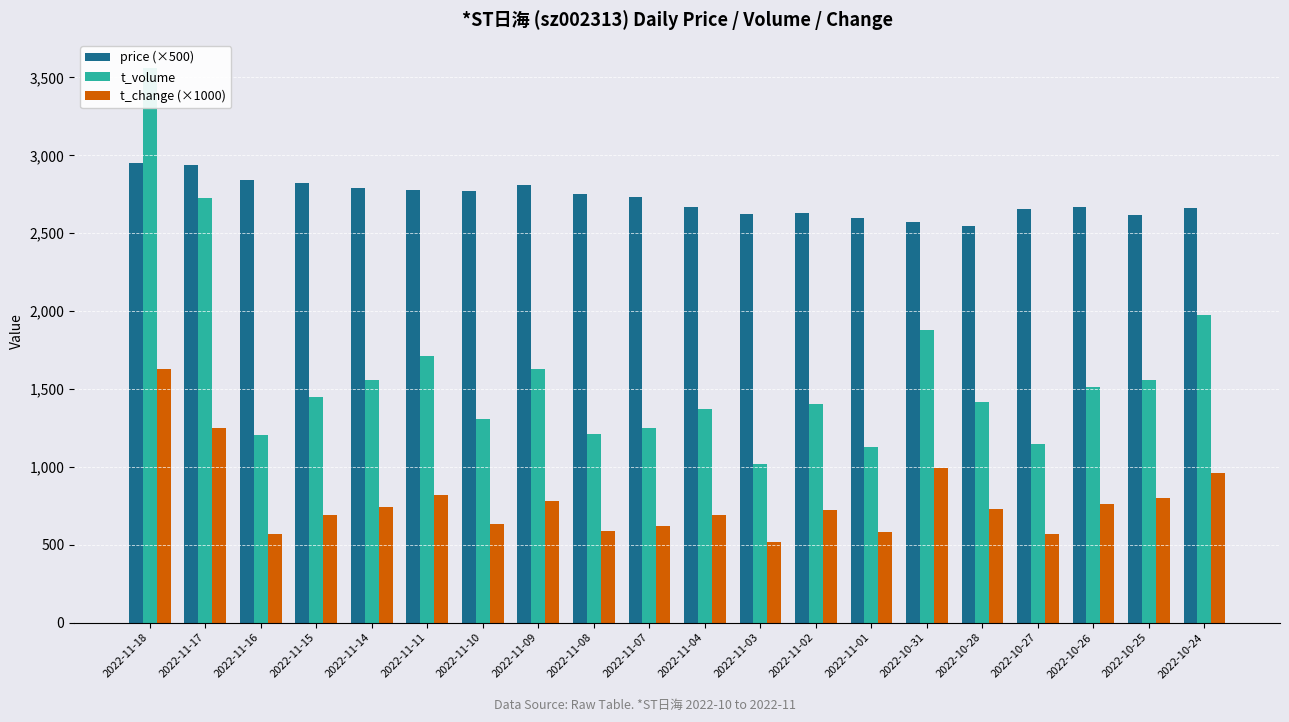

What is the spread (max minus min) of values at 2022-10-26?

1910